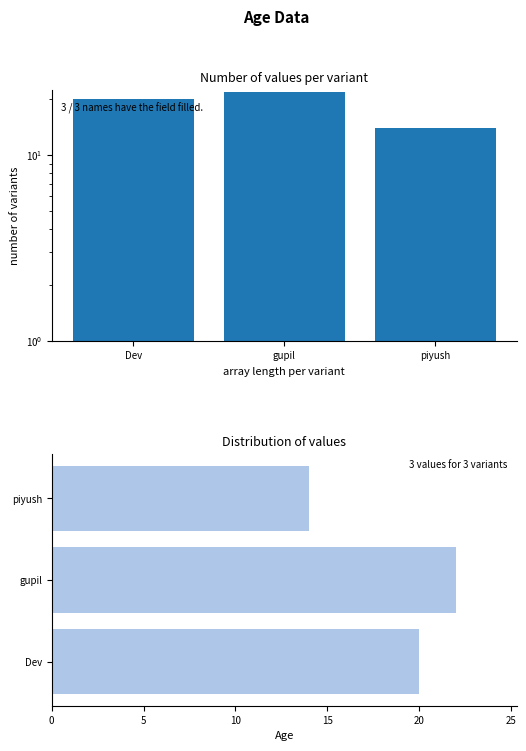

Reading left to right, list all the values displayed in this chart.

Dev=20	gupil=22	piyush=14